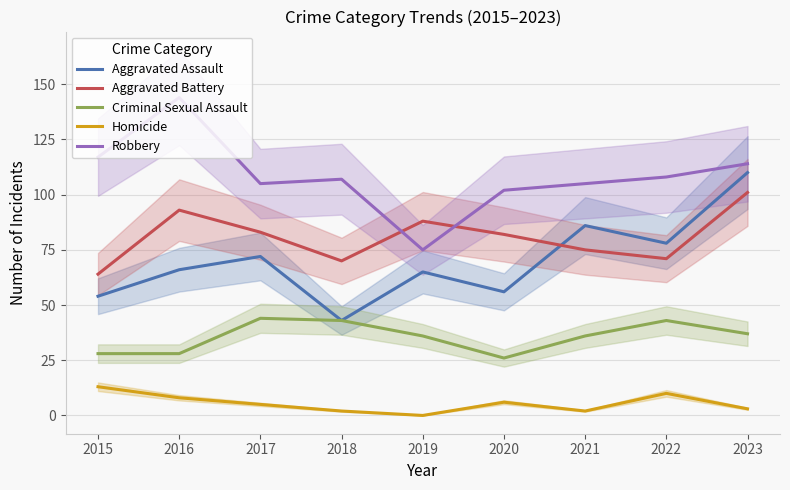

True or false: Aggravated Assault and Homicide intersect in this chart.

False